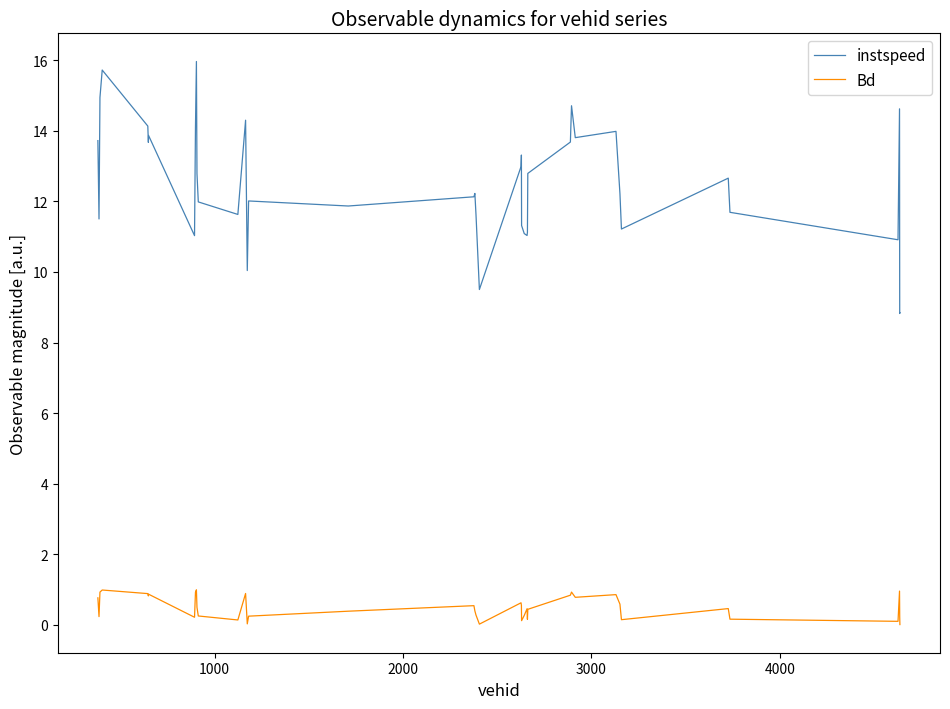

What is the difference between the maximum and minimum values in the instspeed series?

7.1